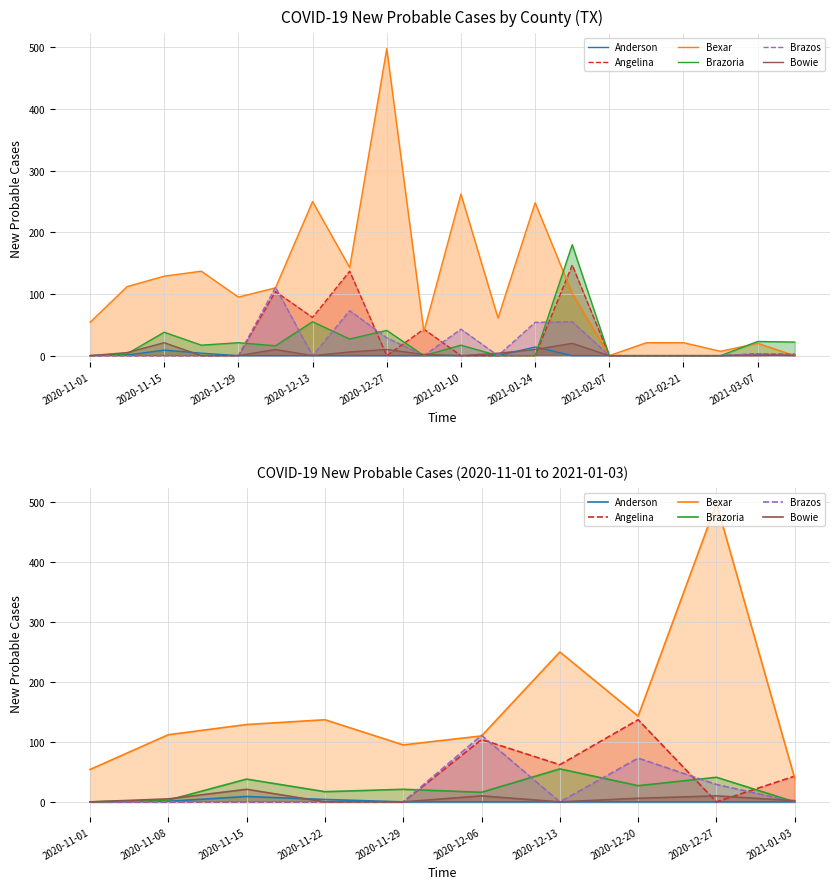

Where is Bowie nearest to the value 10?

2020-12-06